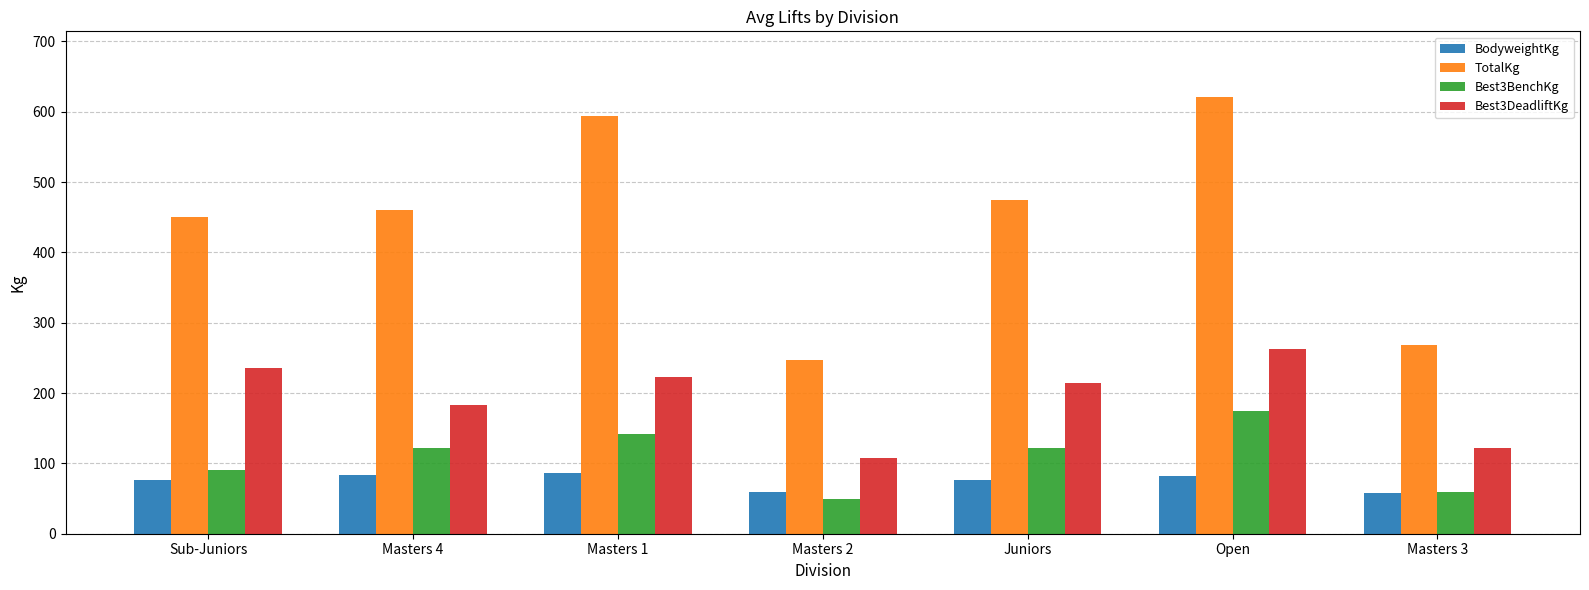

What is the smallest value displayed?

50.0